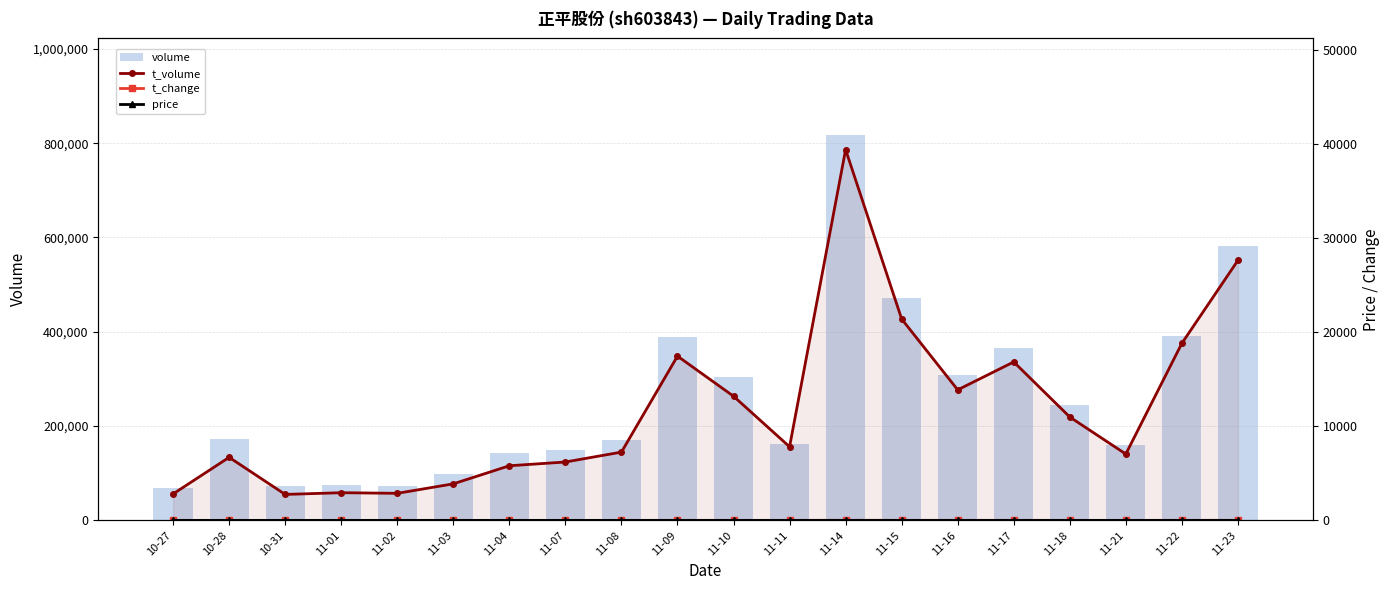

True or false: price has a value of 5.9 at 10-27.

False